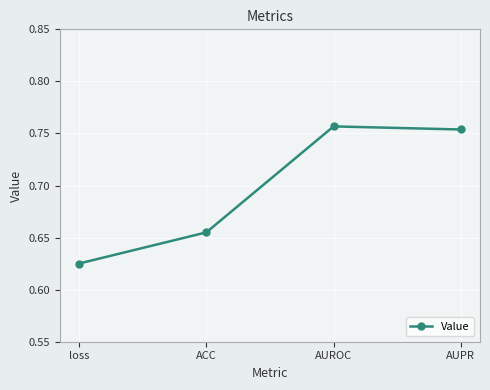

What is the sum of the values at AUROC and loss?

1.4